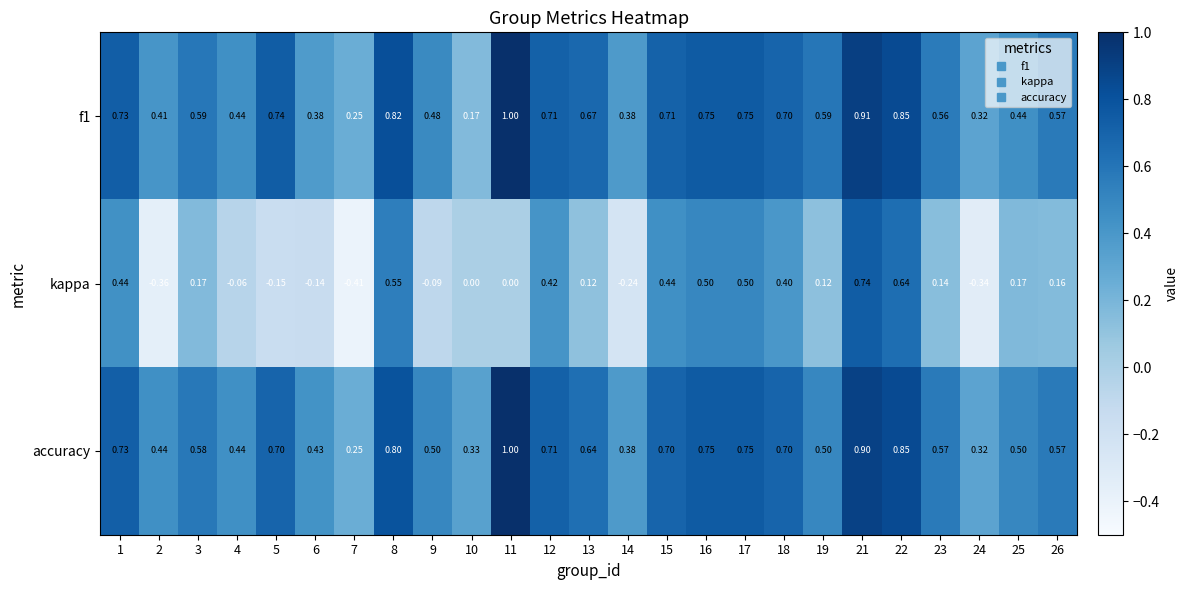

Which series has the widest spread of values?

kappa